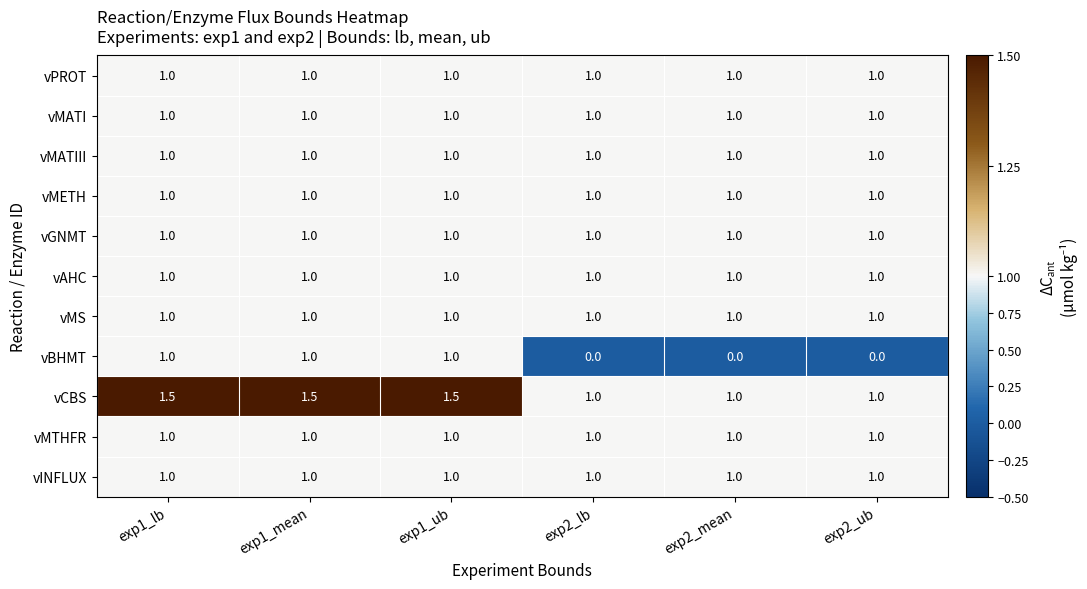

Between exp1_mean and exp2_lb, which series saw the biggest shift?

vBHMT